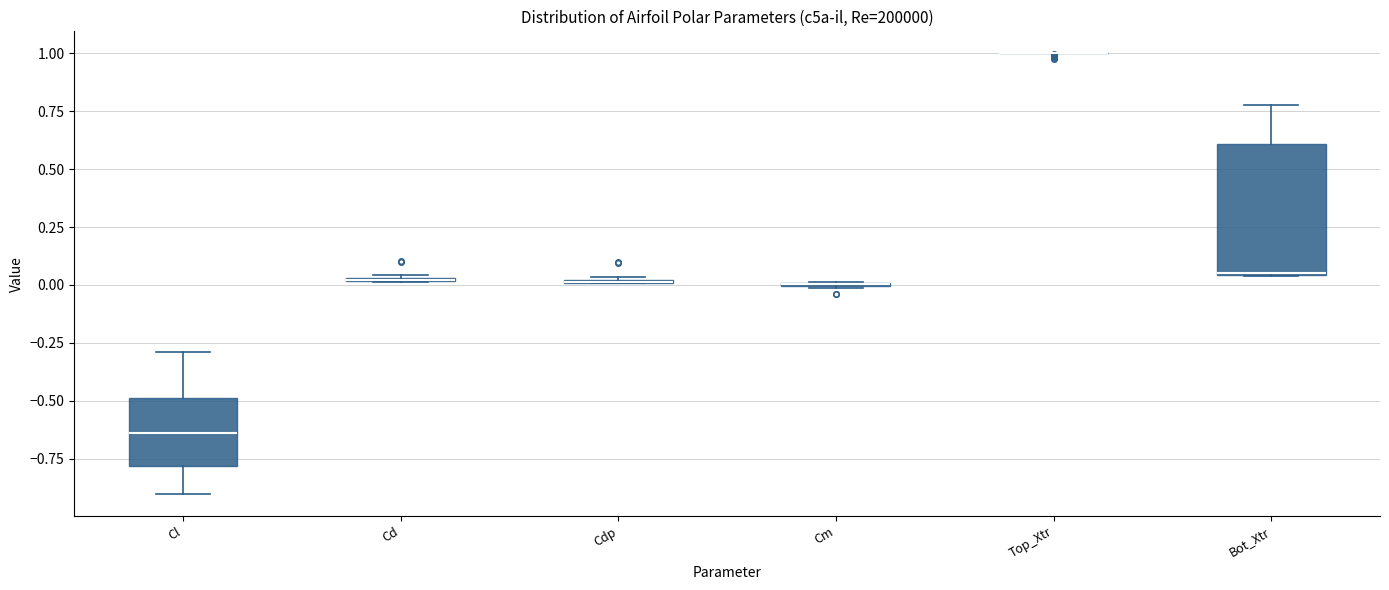

Where is the lower edge of the box for Cd on the y-axis? The values are not printed on the chart, so give them approximately, as read against the axis.

0.00